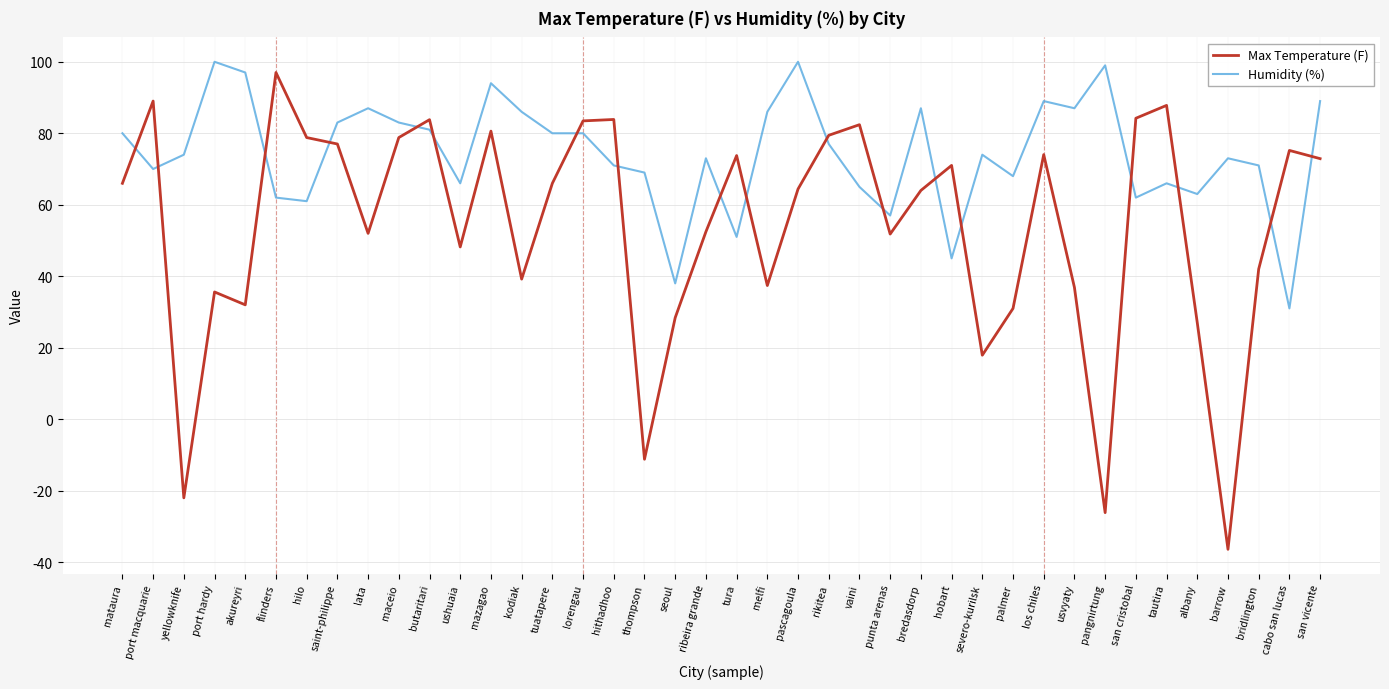

True or false: Humidity (%) and Max Temperature (F) intersect in this chart.

True